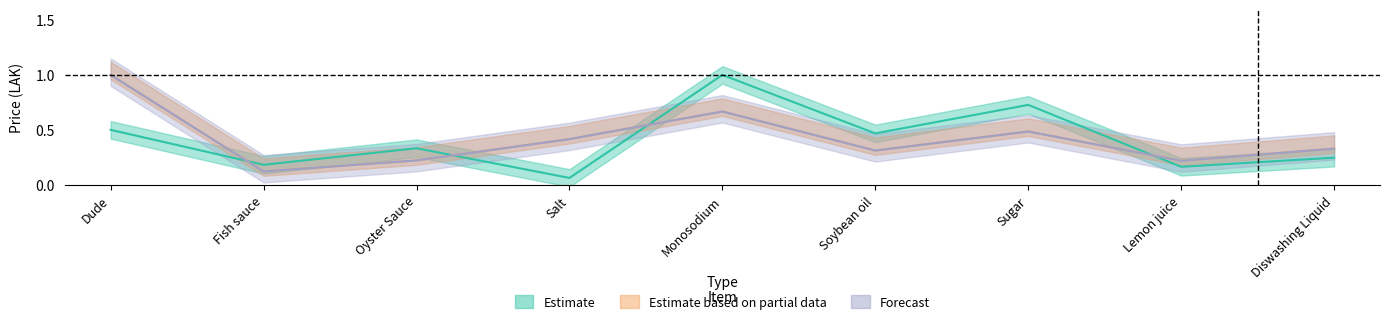

What value does the Estimate based on partial data series have at Salt?

0.4